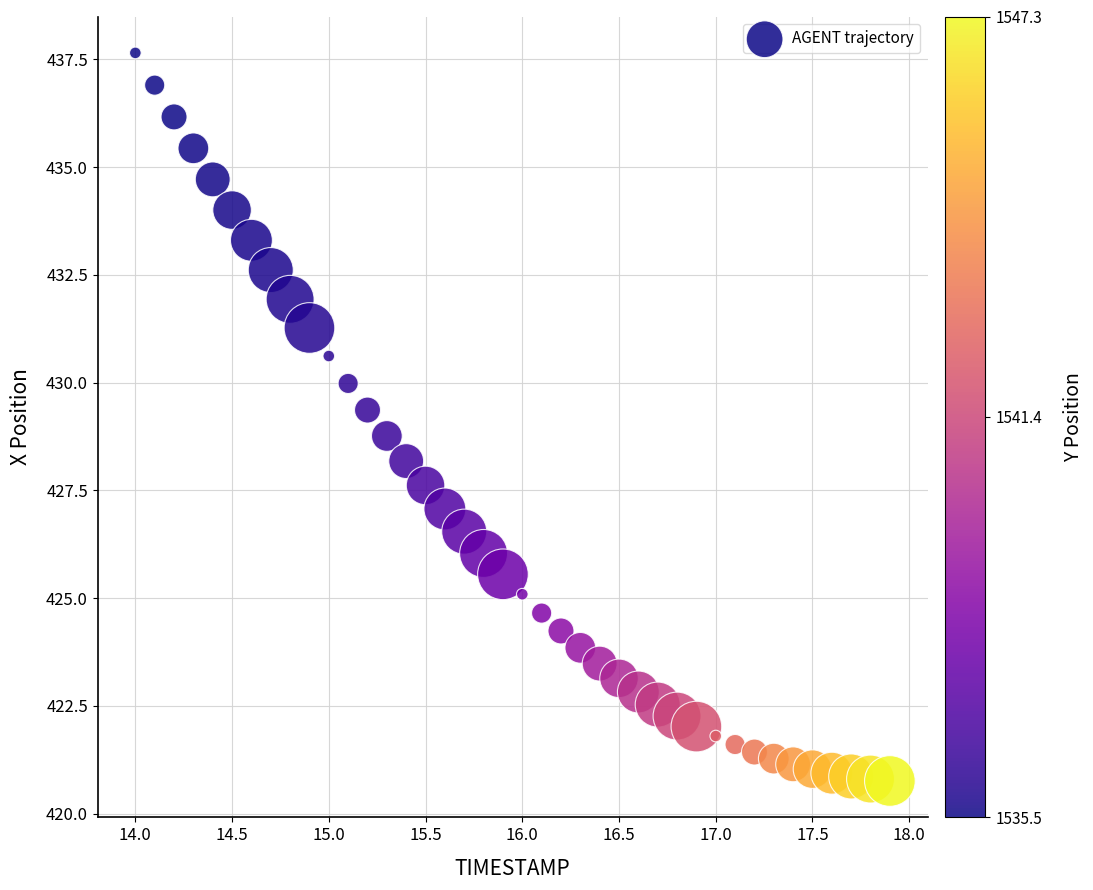

What is the range of Y values (max minus min)?

16.9